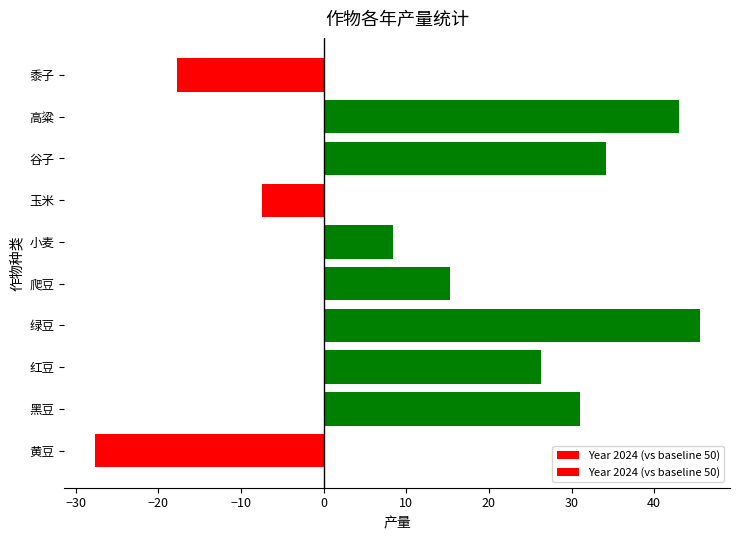

At which category does the chart reach its peak across all series?

绿豆